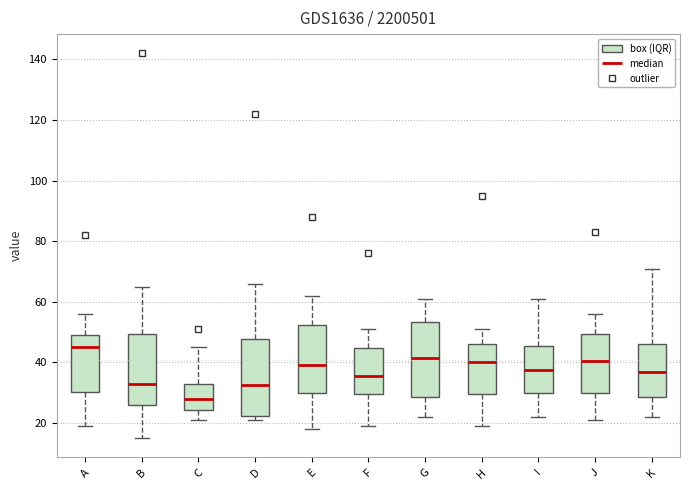

Reading left to right, transcribe this box plot: for each box, give where its median line is, the range the box spans, and where its two whiskers end, as read against the y-axis. The values are not printed on the chart, so give them approximately, as read against the axis.

A: median 46, box 30 to 50, whiskers 20 to 56
B: median 34, box 26 to 50, whiskers 16 to 66
C: median 28, box 24 to 32, whiskers 22 to 46
D: median 32, box 22 to 48, whiskers 22 (just below the box's lower edge) to 66
E: median 40, box 30 to 52, whiskers 18 to 62
F: median 36, box 30 to 44, whiskers 20 to 52
G: median 42, box 28 to 54, whiskers 22 to 62
H: median 40, box 30 to 46, whiskers 20 to 52
I: median 38, box 30 to 46, whiskers 22 to 62
J: median 40, box 30 to 50, whiskers 22 to 56
K: median 38, box 28 to 46, whiskers 22 to 72